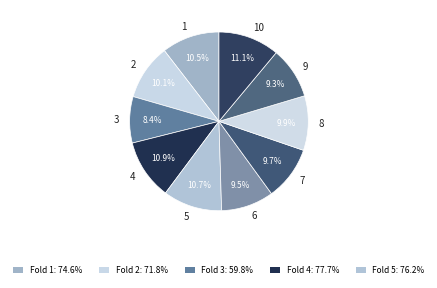

Is there any slice that represents more than half of the pie?

No